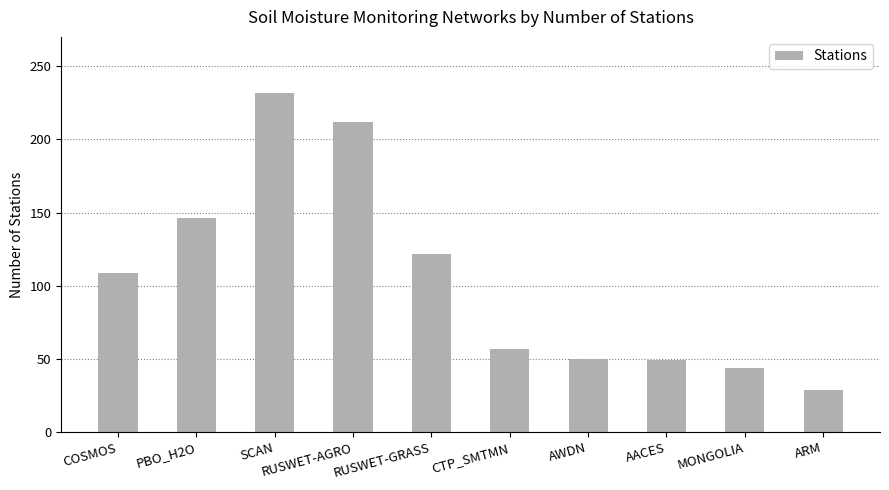

What is the ratio of the value at ARM to the value at RUSWET-AGRO?

0.1